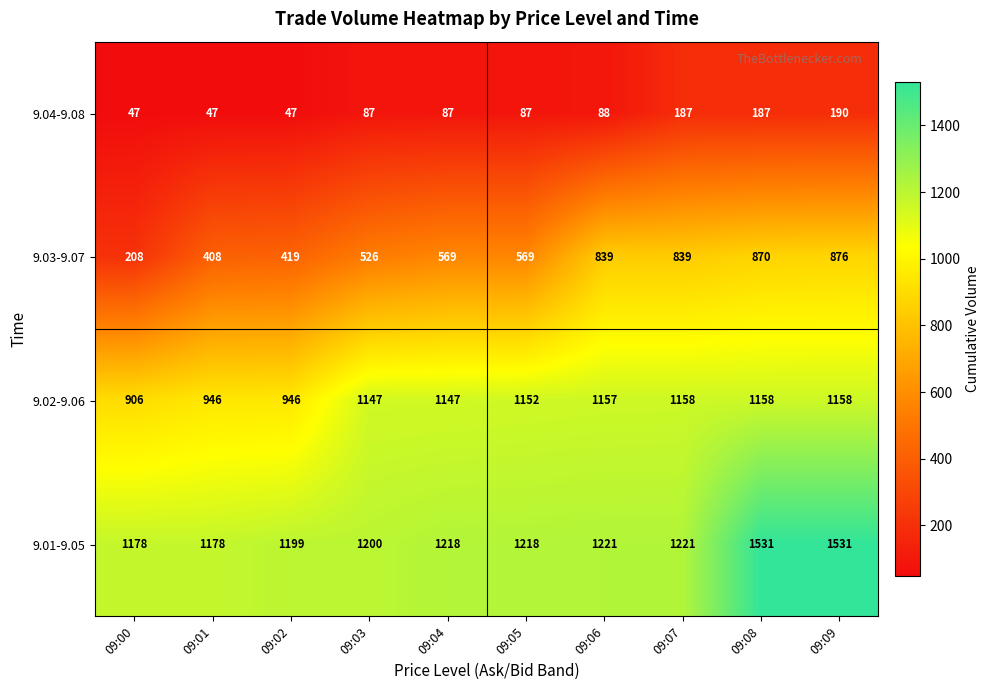

What is the total value across all series at 09:09?

3755